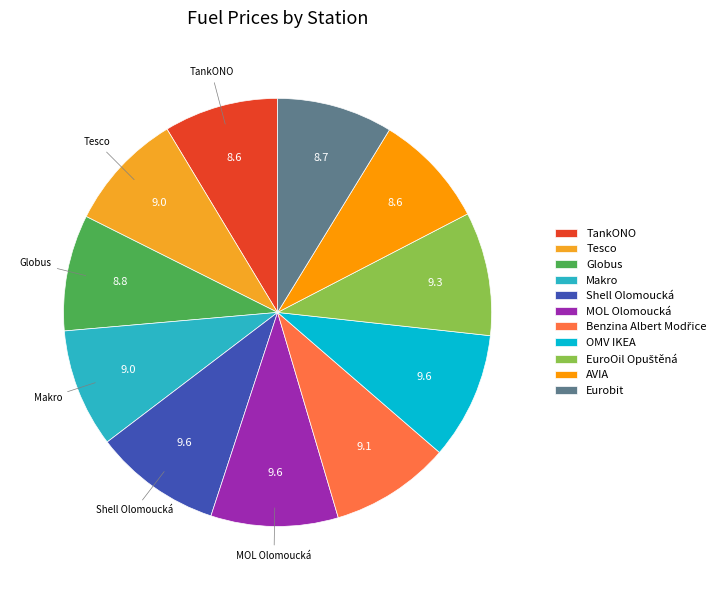

Is it true that MOL Olomoucká is 10% of the pie?

True